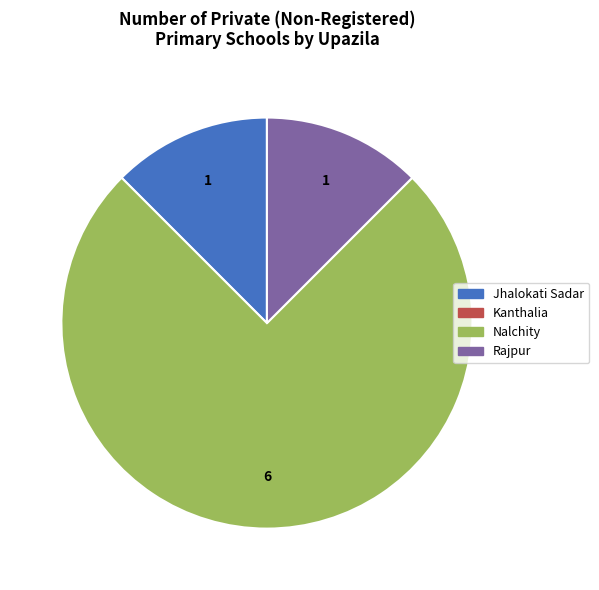

Does any single category account for the majority?

Yes